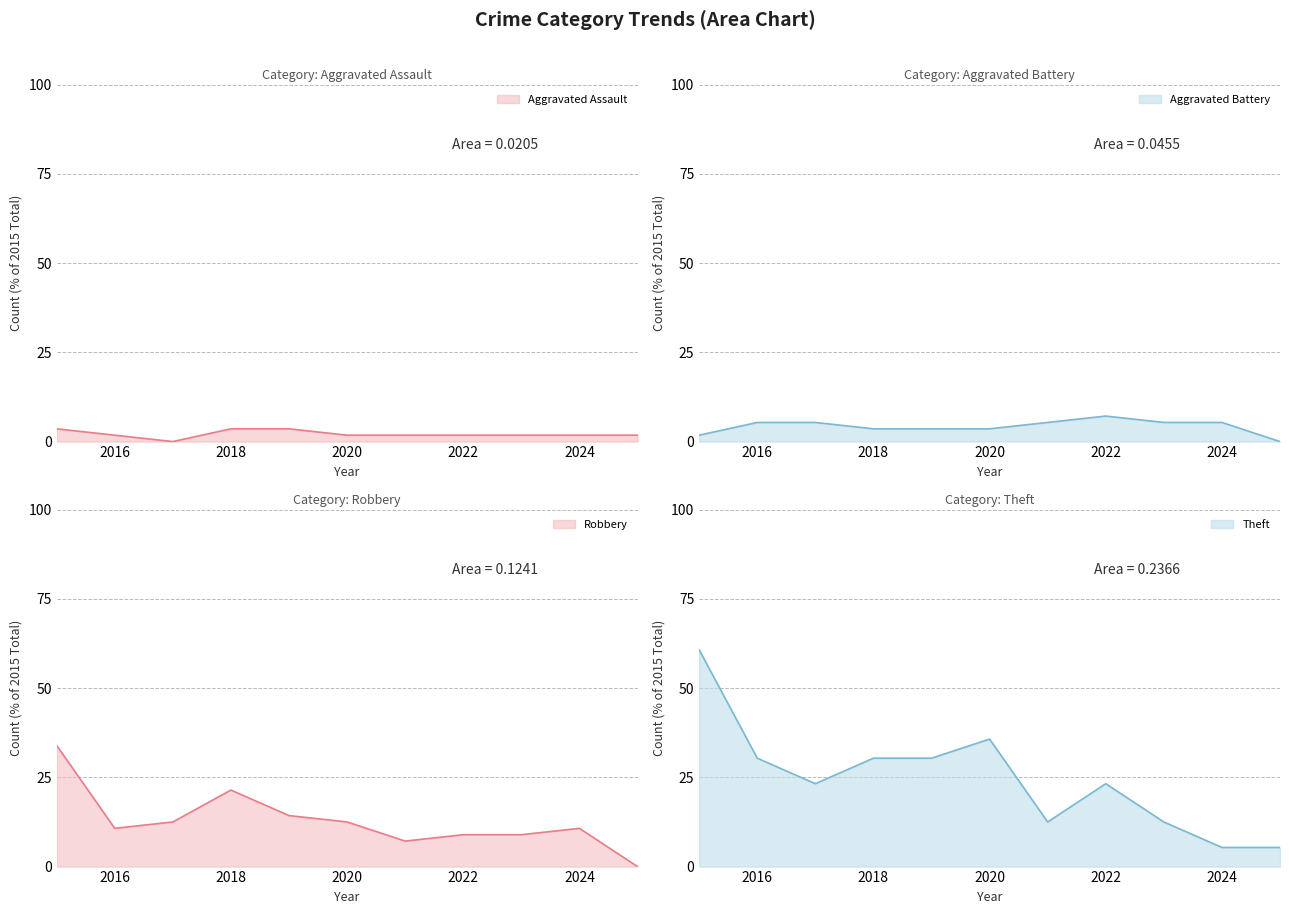

What is the total value across all series at 2023?

28.6